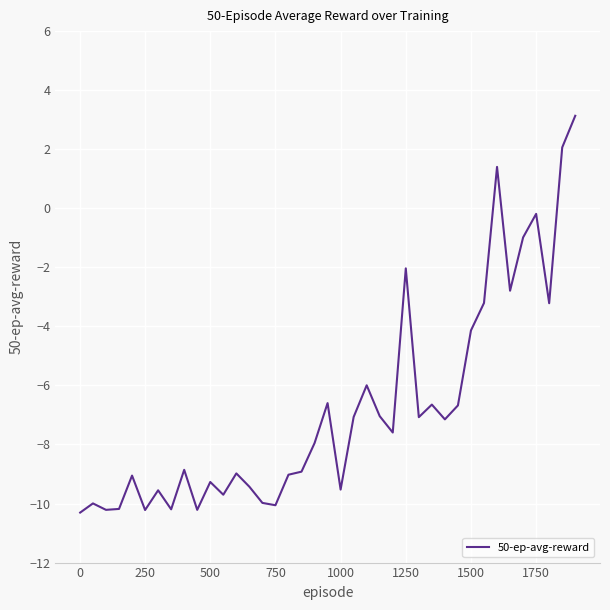

What is the smallest value displayed?

-10.3